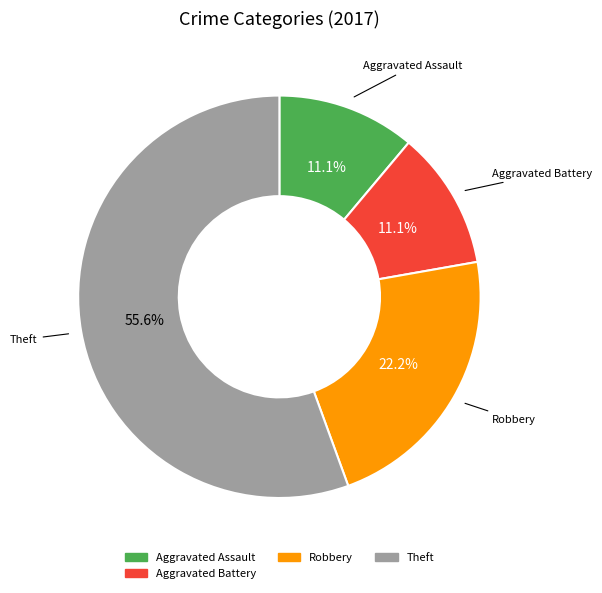

Is there a majority slice in this chart?

Yes